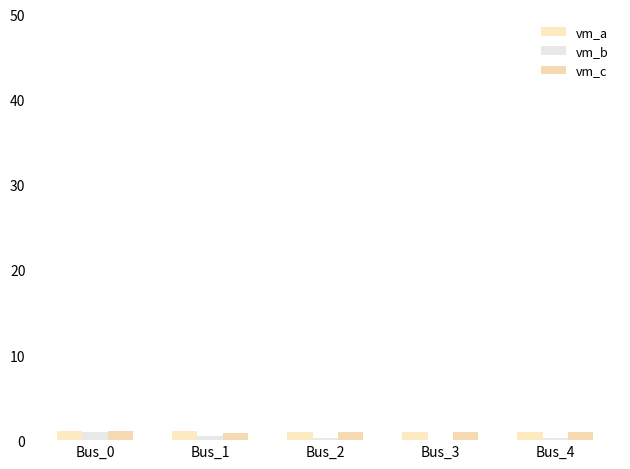

What is the maximum value shown in the chart?

1.1